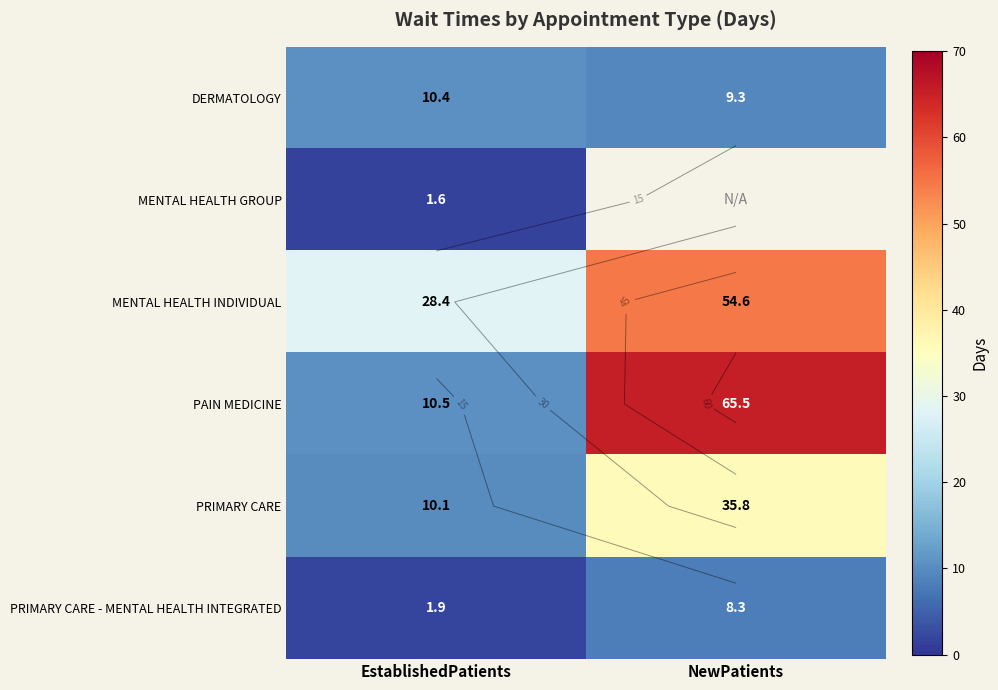

Is it true that PRIMARY CARE equals 35.8 at NewPatients?

True